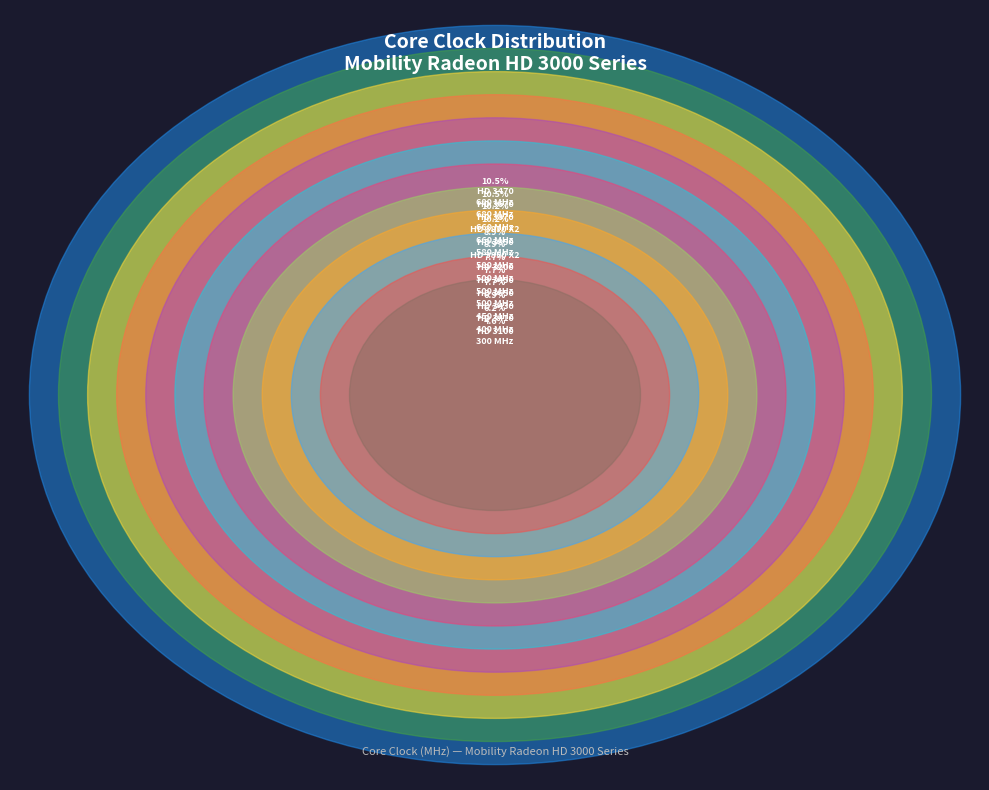

Does Mobility Radeon HD 3870 X2 represent more than half of the total?

No